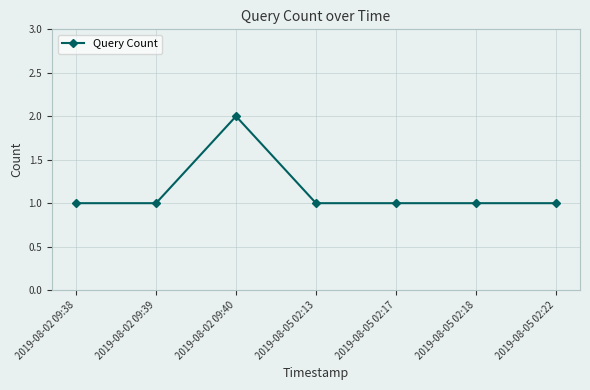

How many lines are shown in the chart?

1